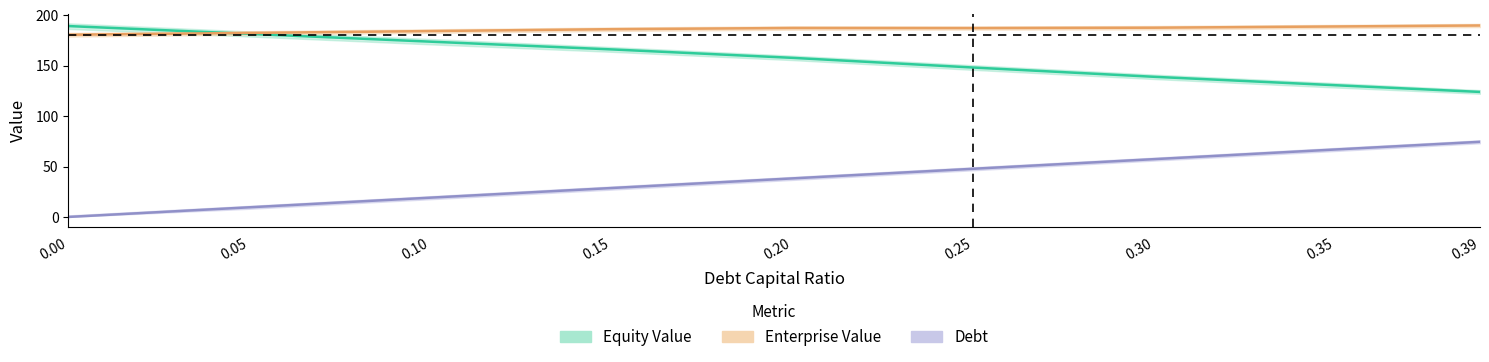

Is it true that equity_value equals 166.2 at 0.15?

True